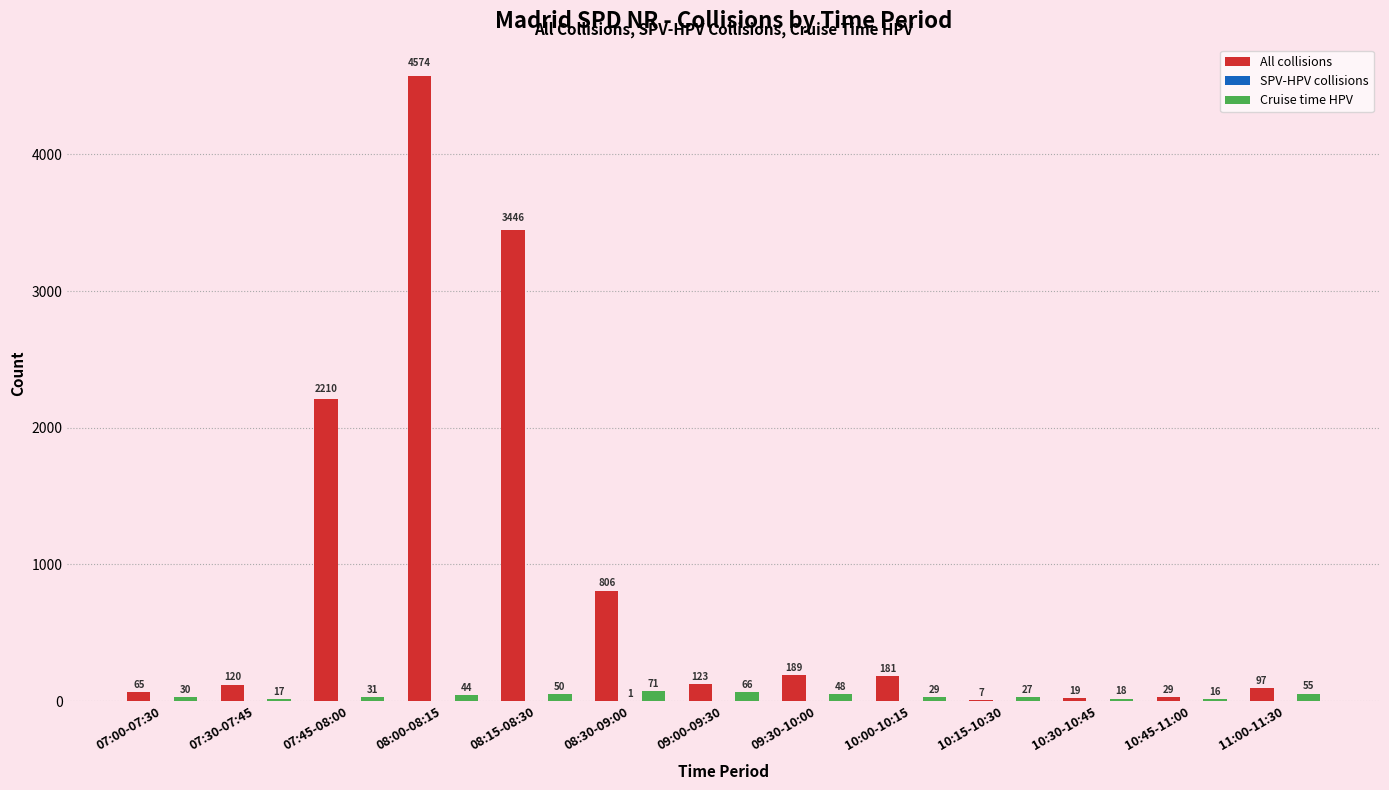

Where is Cruise time HPV nearest to the value 43?

08:00-08:15